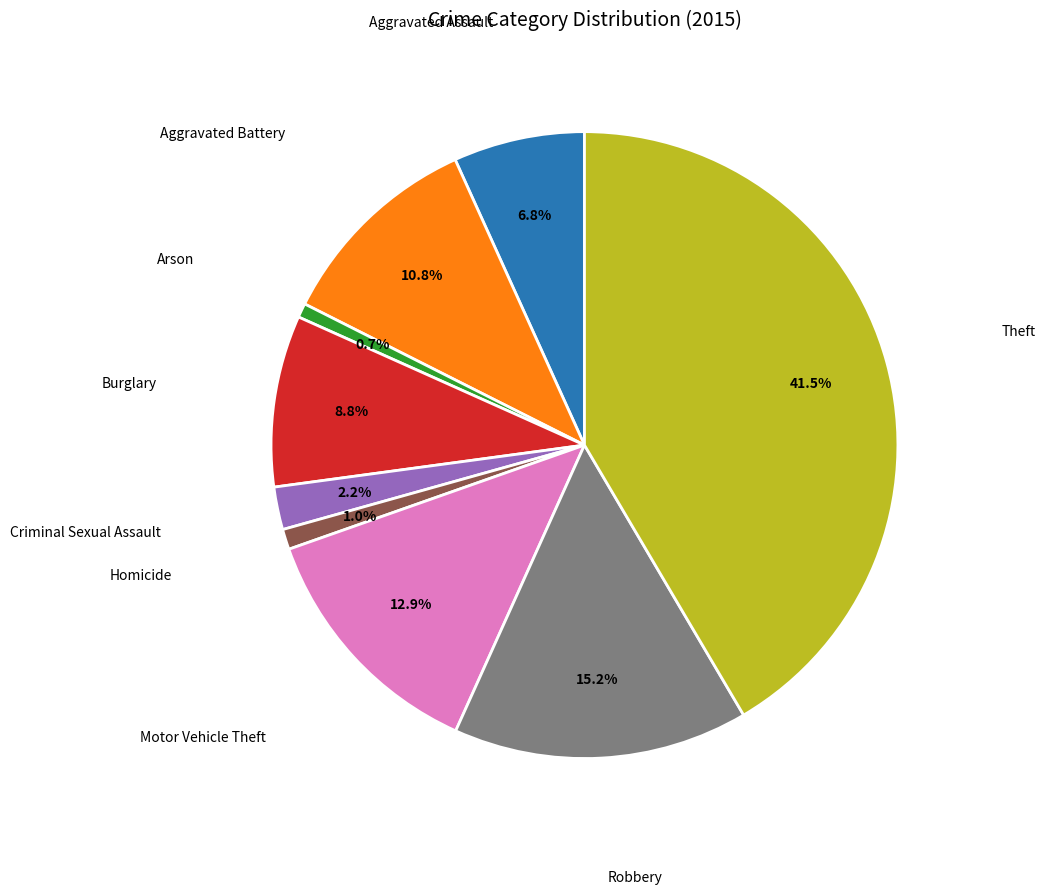

Which slice is the largest?

Theft